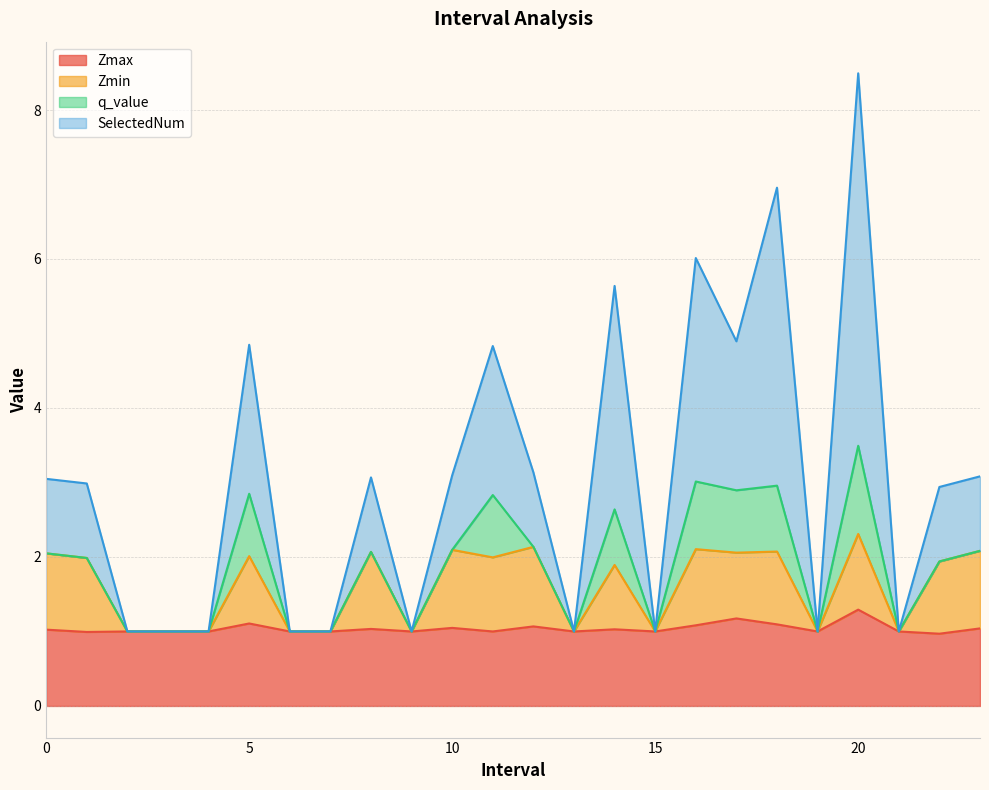

At which category is the sum across all series the highest?

20